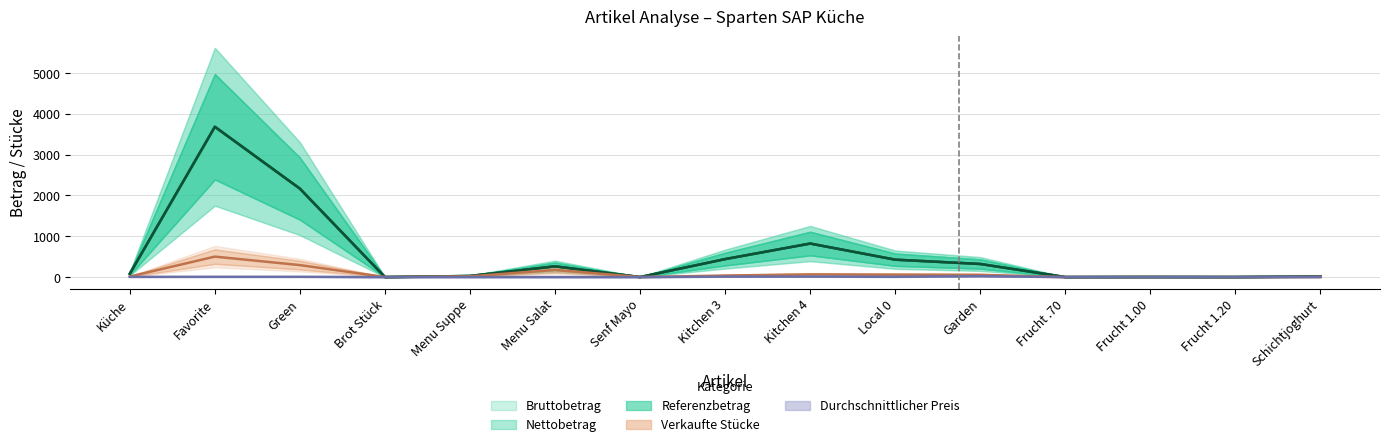

In Bruttobetrag, how many points are higher than both neighbors (excluding endpoints)?

4